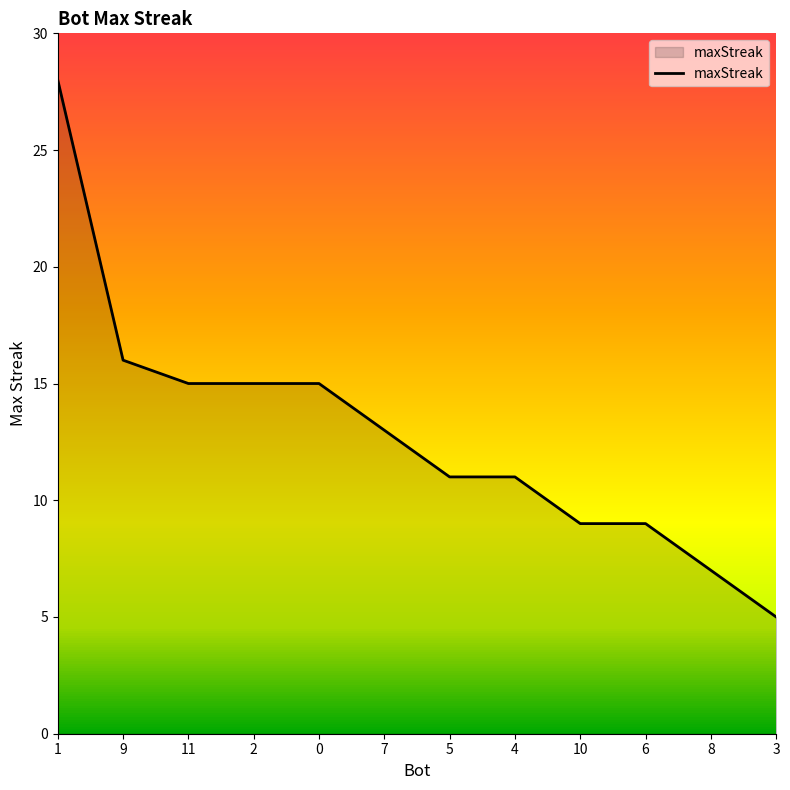

What position from the left is 6?

10